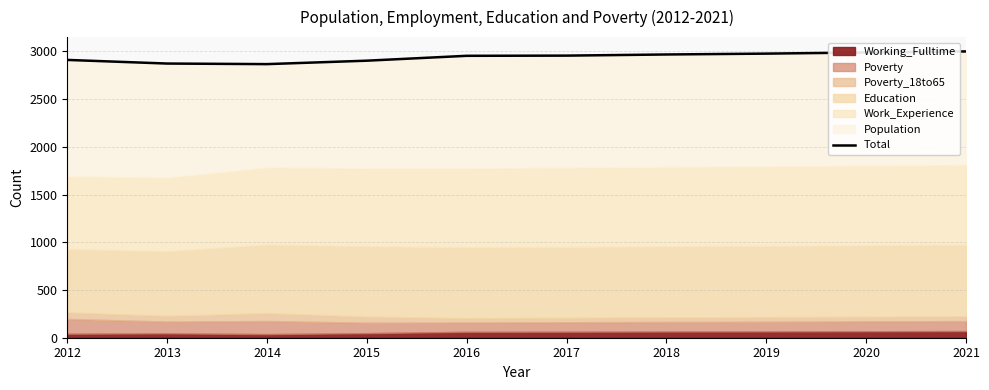

True or false: the data shows 1201 at 2014.

False